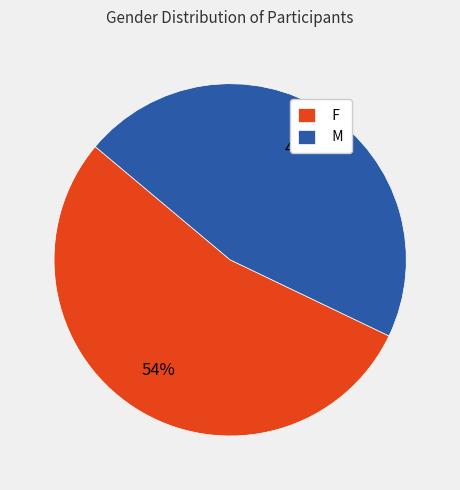

What percentage is the M slice, to the nearest percent?

46%